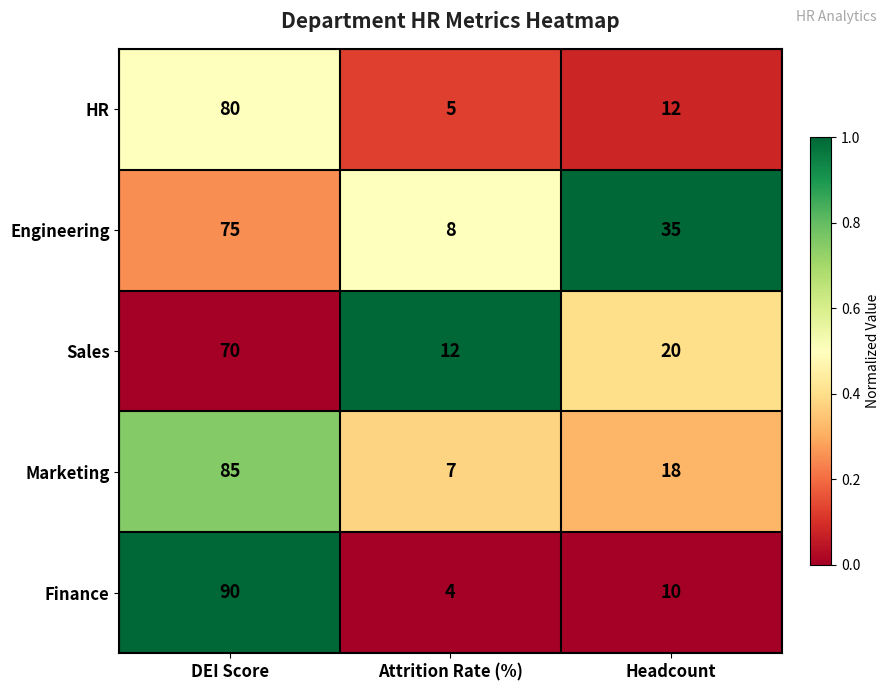

Which series has the largest total across all categories?

Engineering